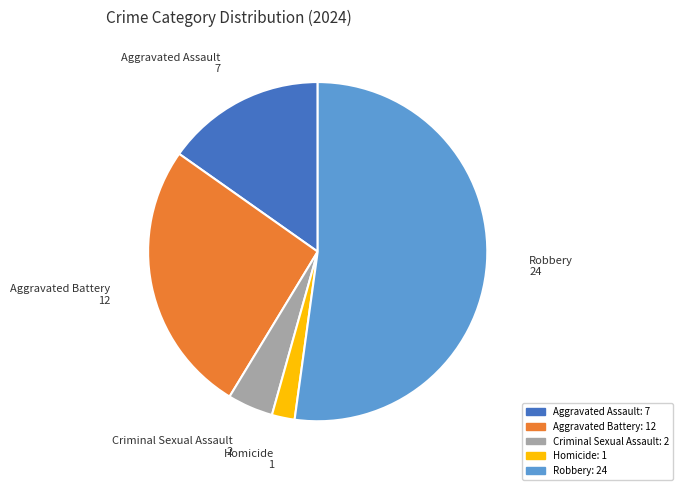

Which category has the biggest portion of the pie?

Robbery